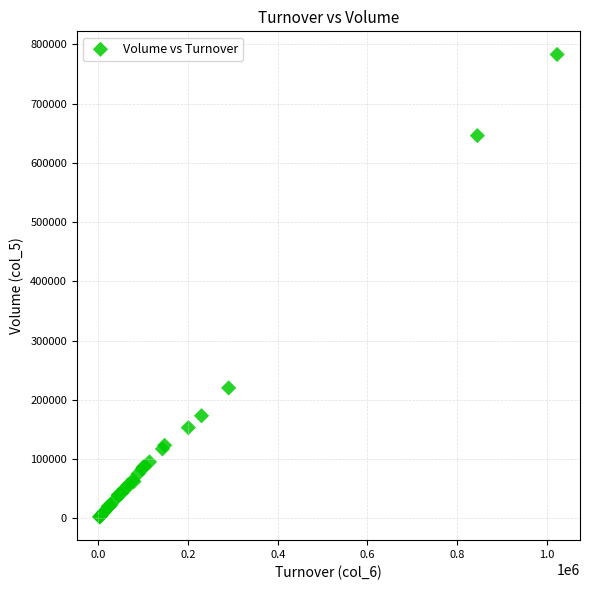

What Y value in the scatter plot is closest to 392500?

220000